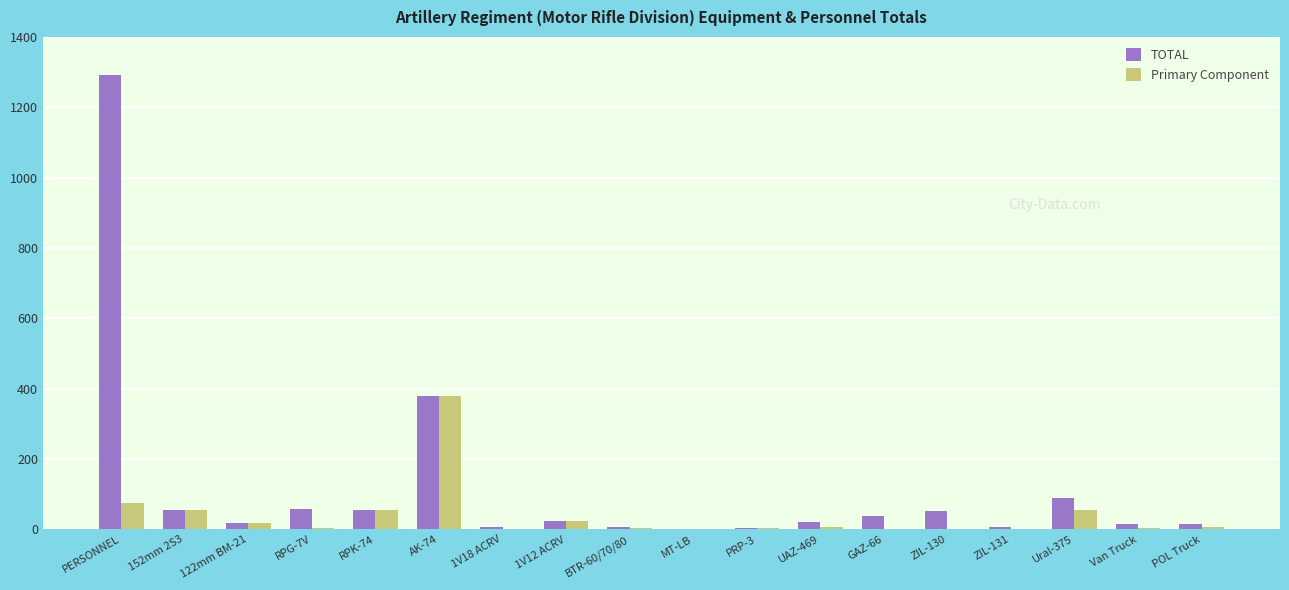

Where is TOTAL nearest to the value 646?

AK-74